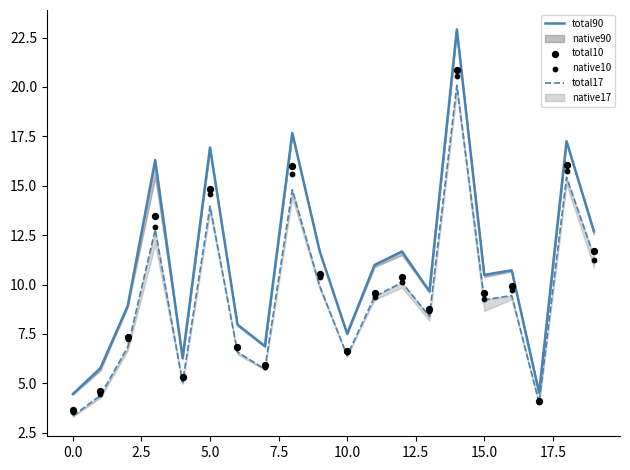

At how many categories does at least one series exceed 19?

1